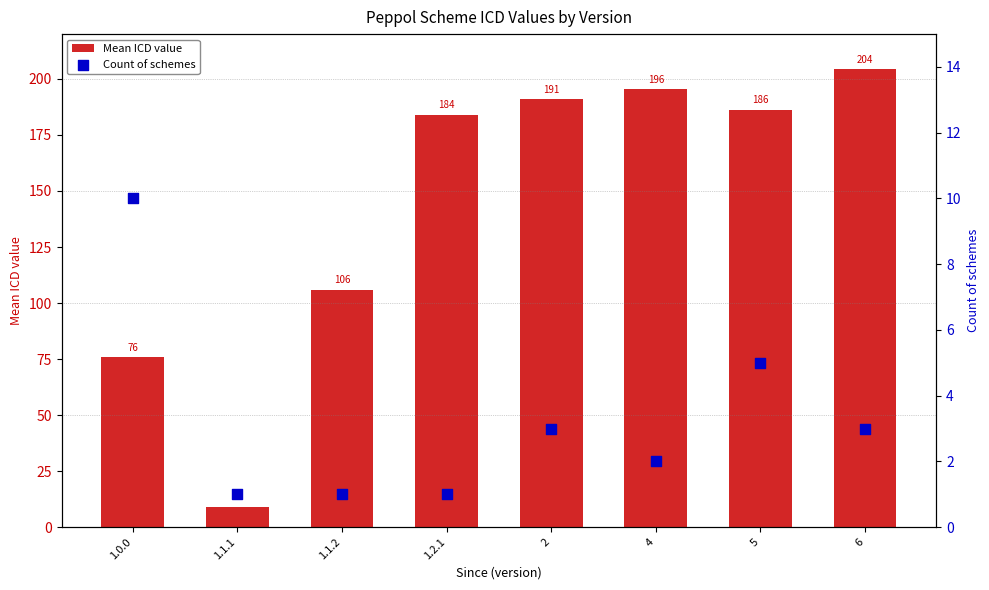

Which series contains the lowest Y value?

Count of schemes